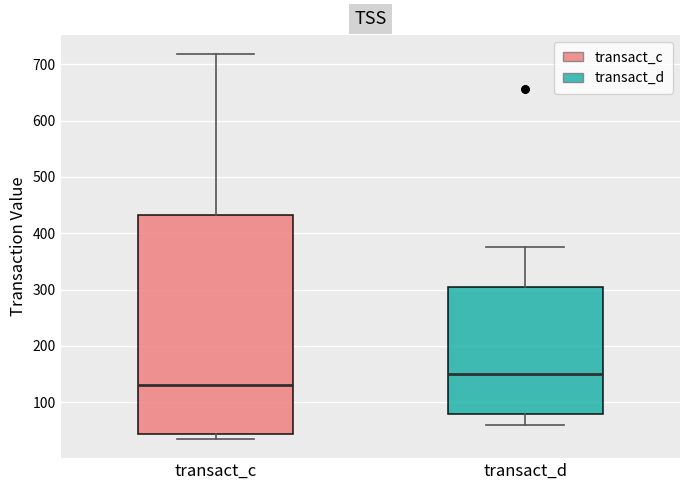

Which box has the lowest median line?

transact_c